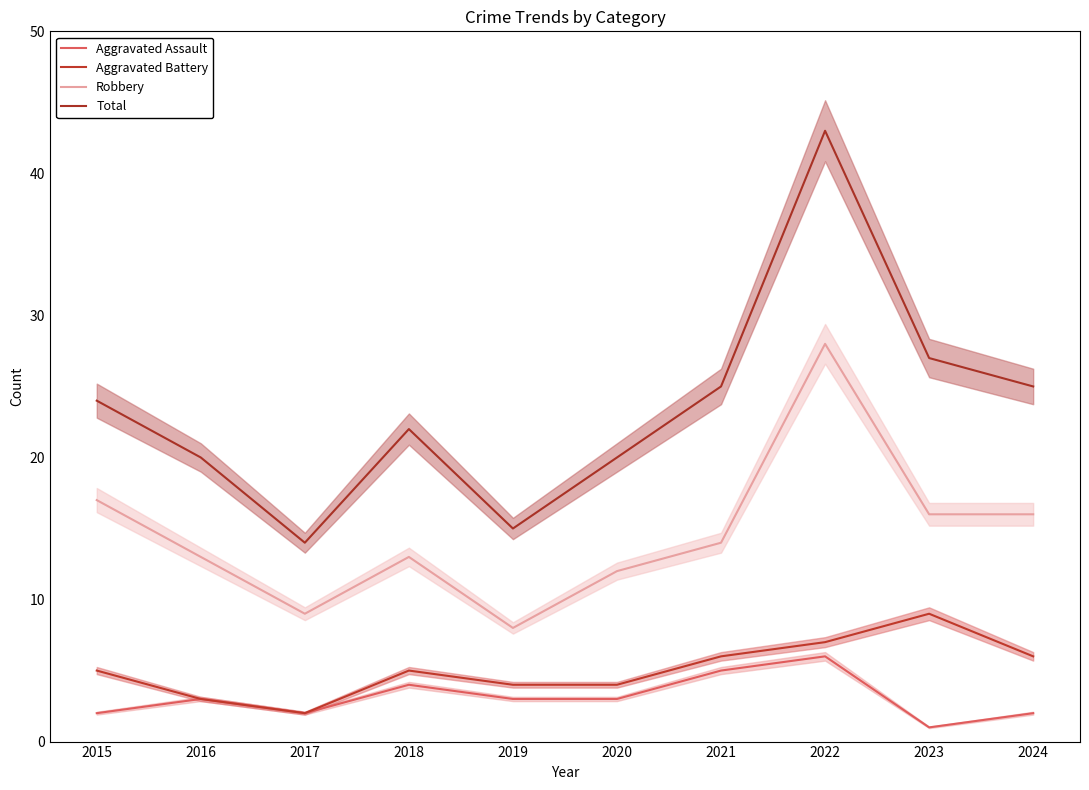

What is the difference between the maximum and minimum values in the Aggravated Assault series?

5